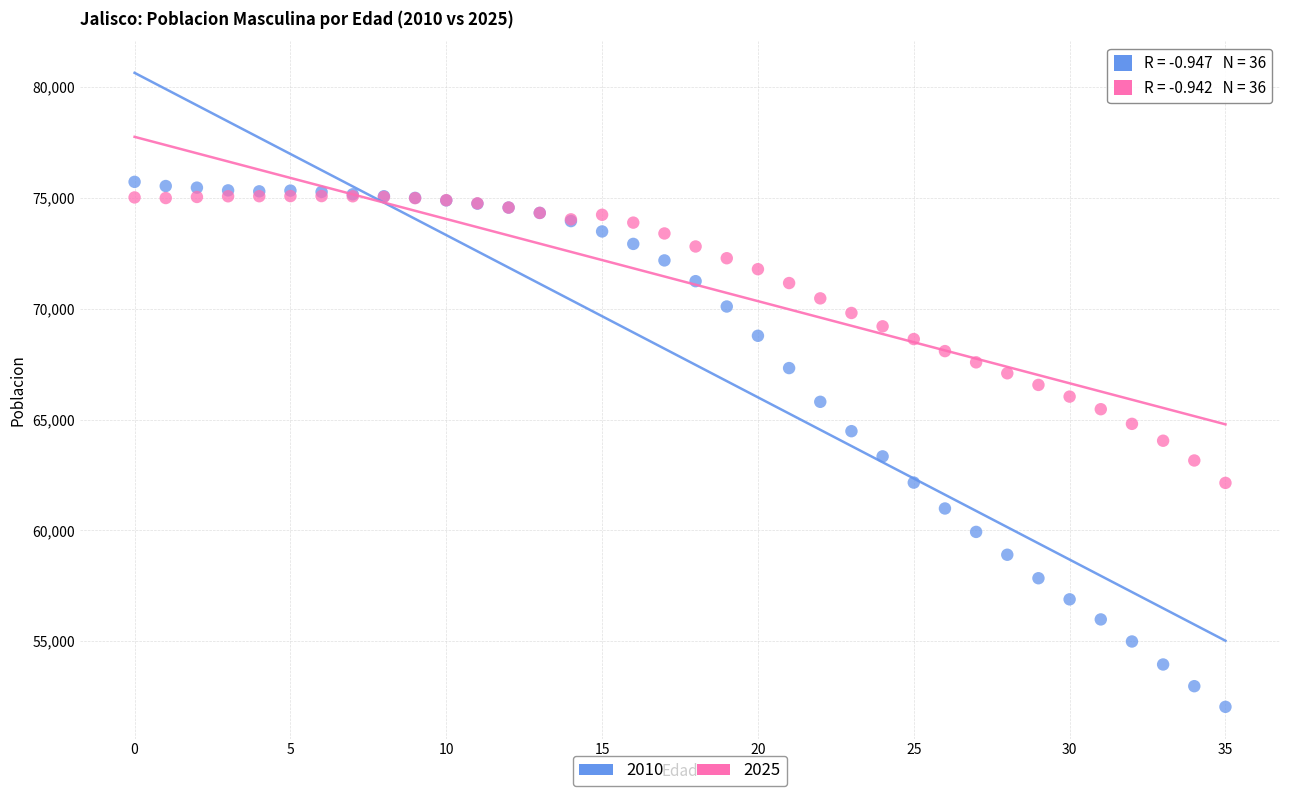

Which series contains the highest Y value?

2010